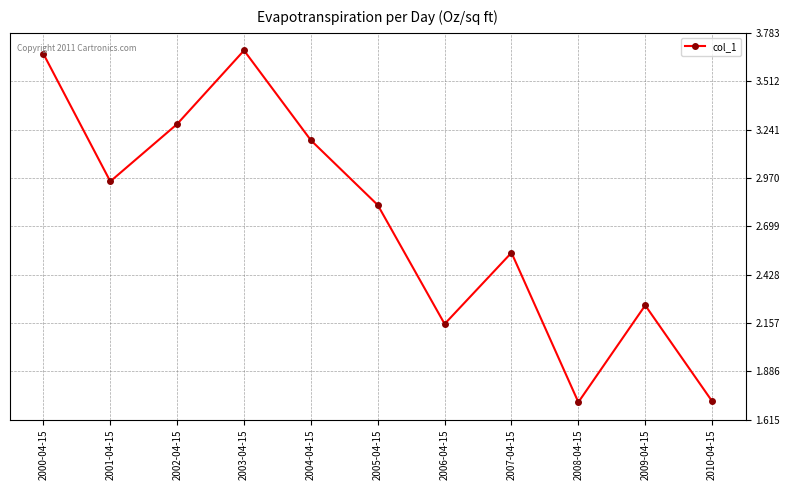

What position from the left is 2009-04-15?

10